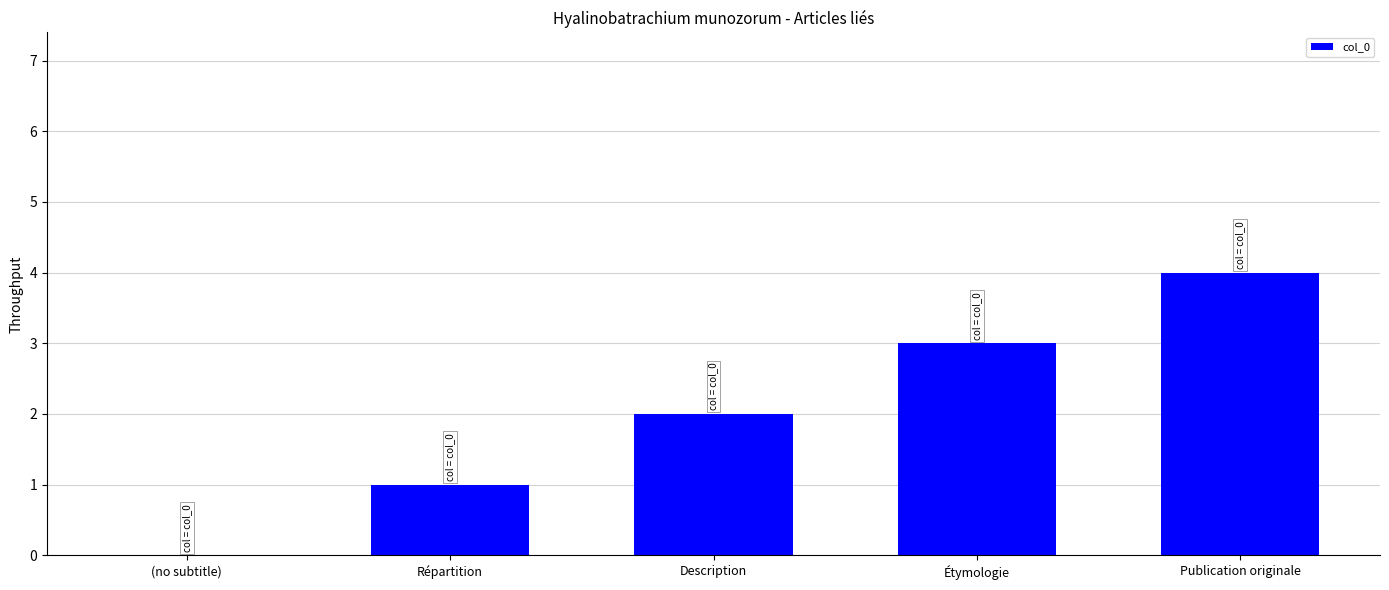

What is the change in value from Description to Publication originale?

+2